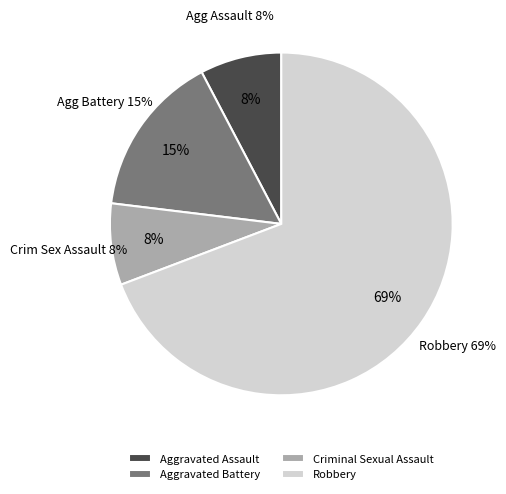

To the nearest percent, what is the combined percentage of Aggravated Assault and Criminal Sexual Assault?

15%